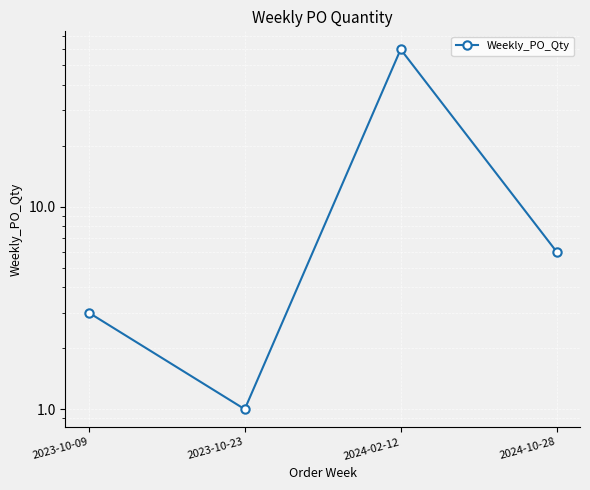

Where is the data nearest to the value 30?

2024-10-28